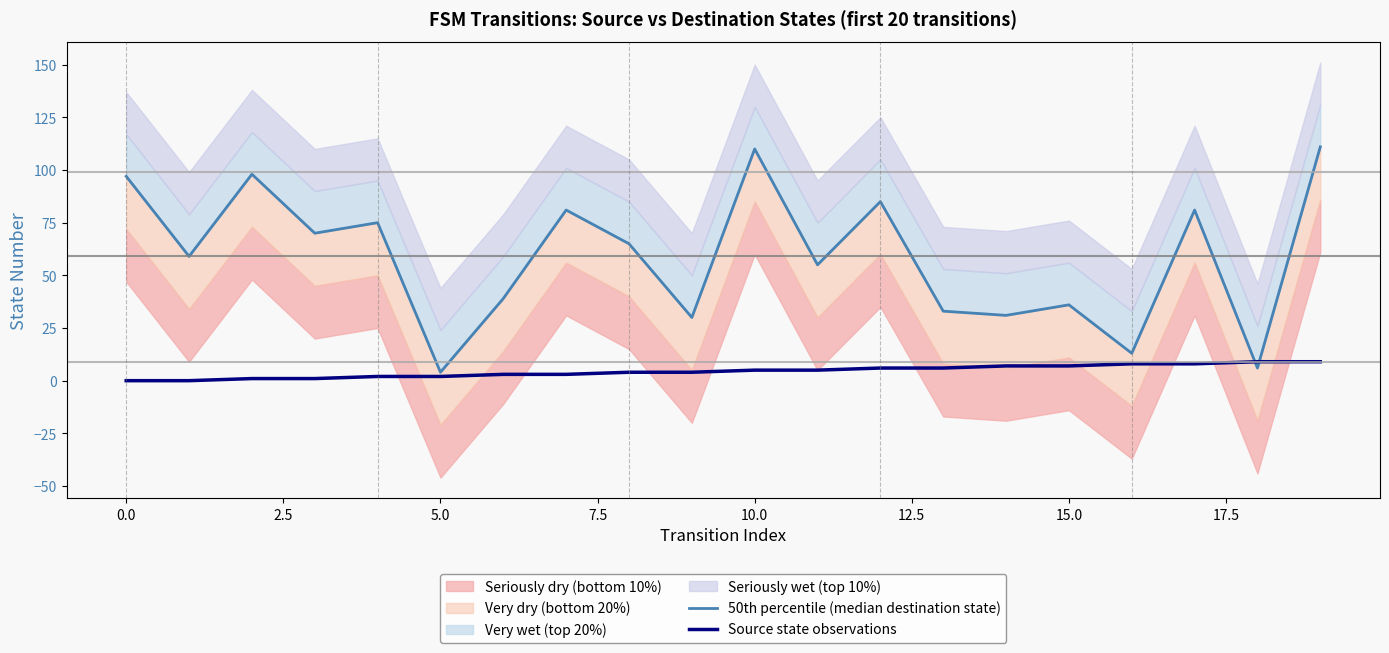

What is the minimum value for 50th percentile (median destination state)?

4